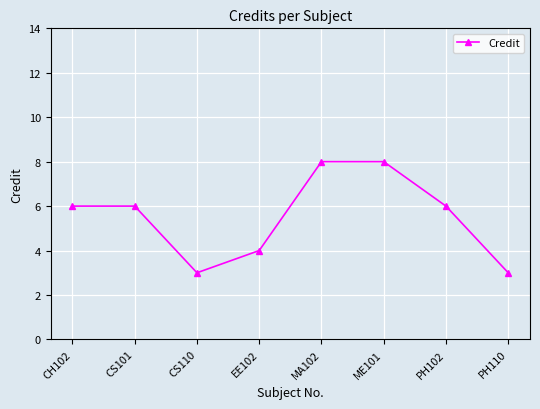

Between CS101 and MA102, which is larger?

MA102